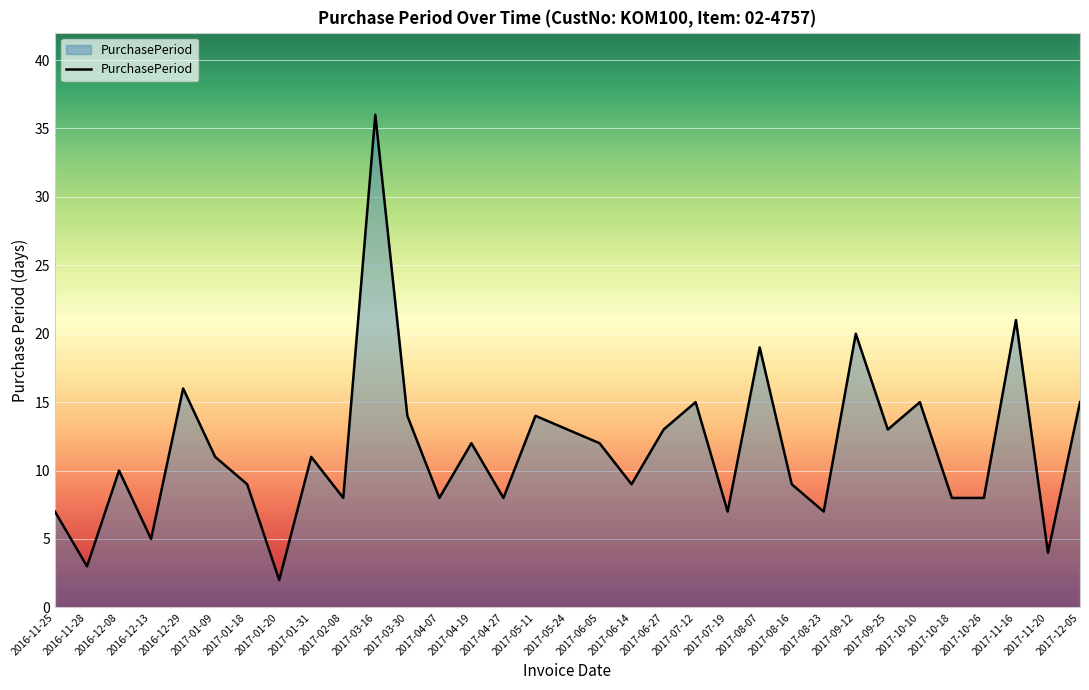

Which has a higher value, 2017-05-11 or 2017-05-24?

2017-05-11